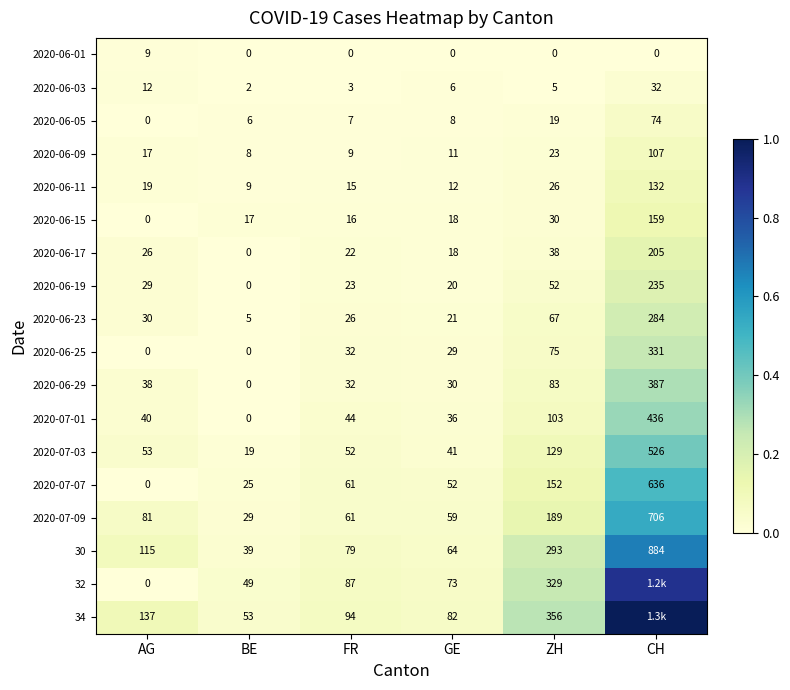

Rank the categories by 2020-06-11 value from highest to lowest.

CH, ZH, AG, FR, GE, BE